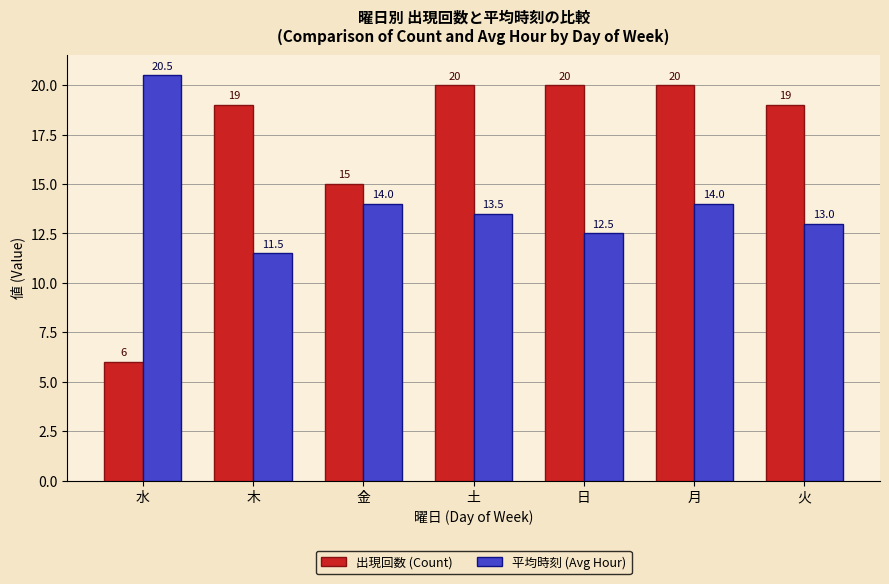

Is the value of 出現回数 (Count) at 土 greater than the value of 平均時刻 (Avg Hour) at 月?

Yes